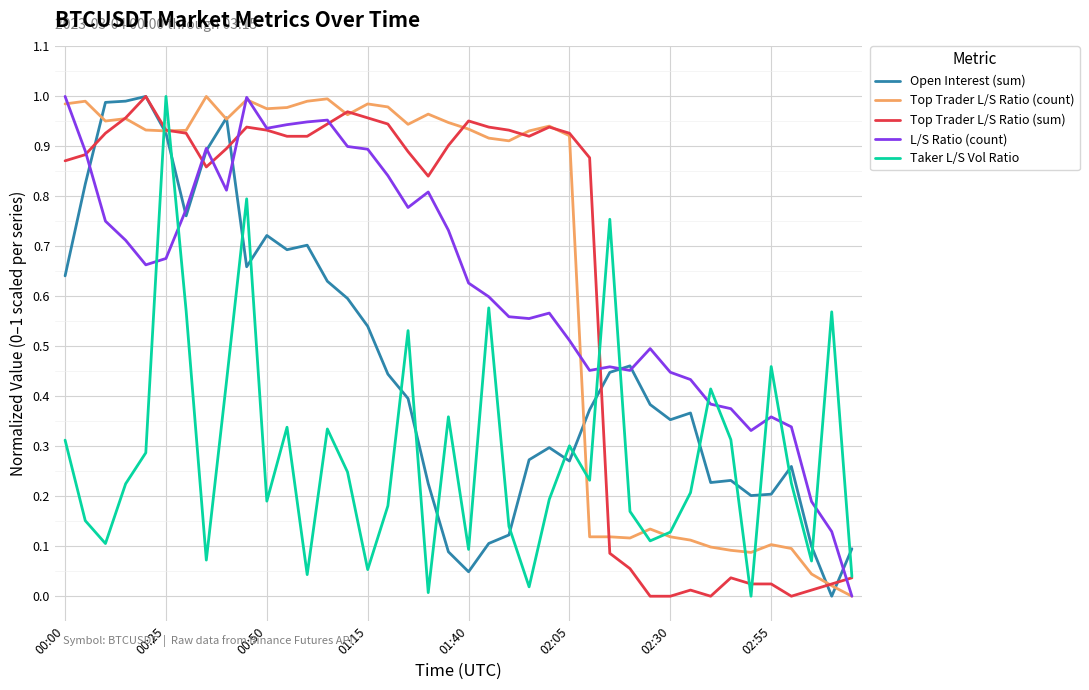

At which category does Taker L/S Vol Ratio reach its first local peak?

00:25